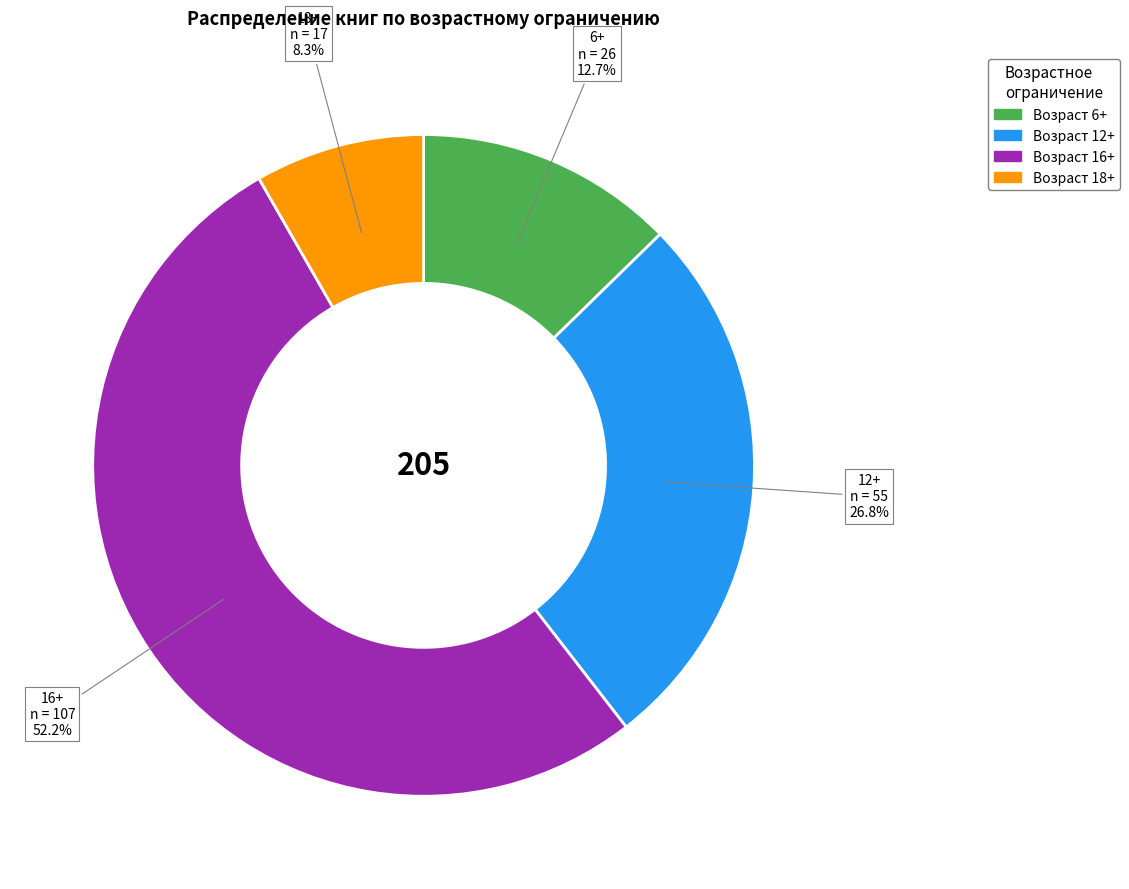

Is there a majority slice in this chart?

Yes